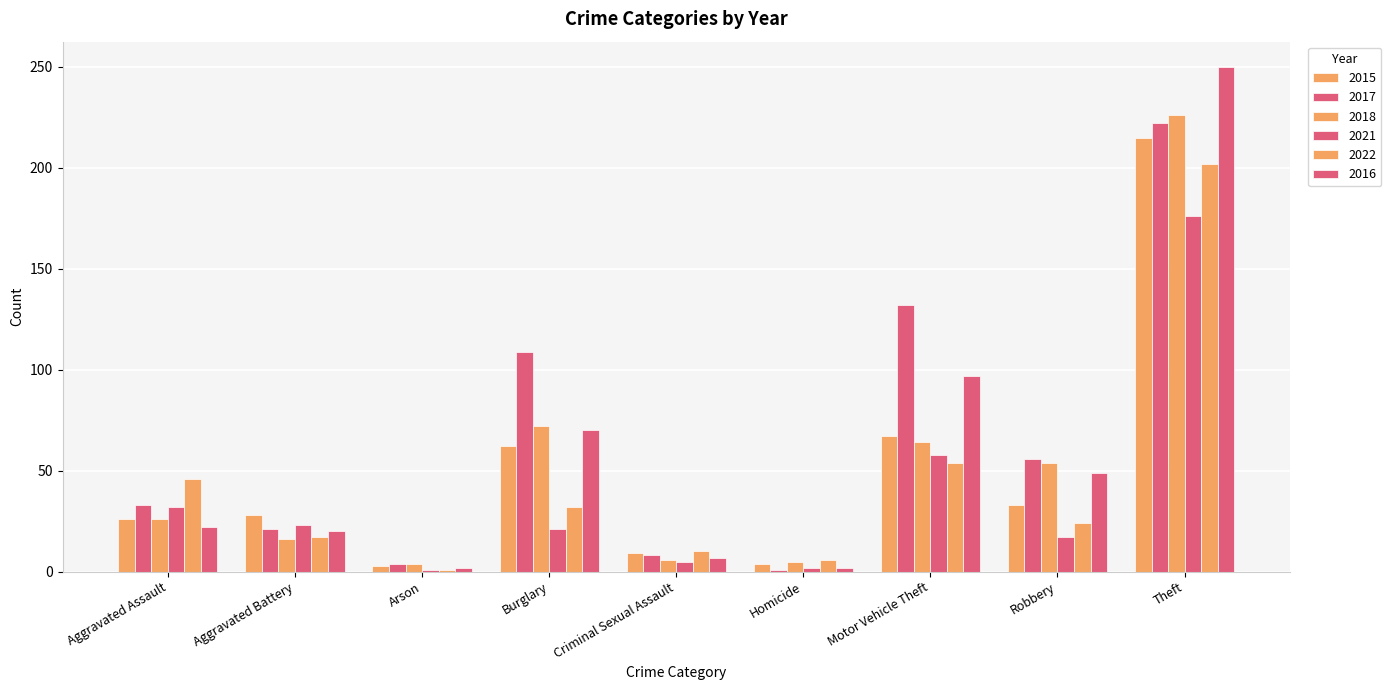

How many groups of bars are there?

9